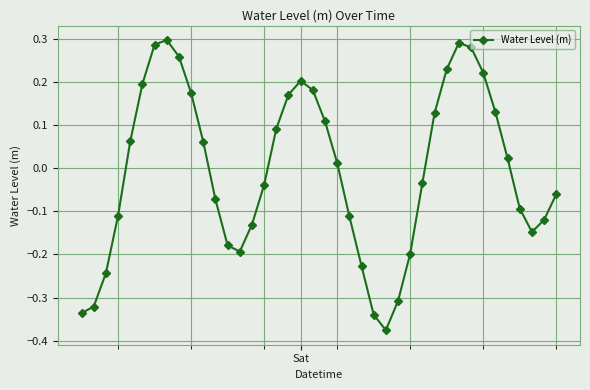

How many points are higher than both their immediate neighbors (excluding endpoints)?

3